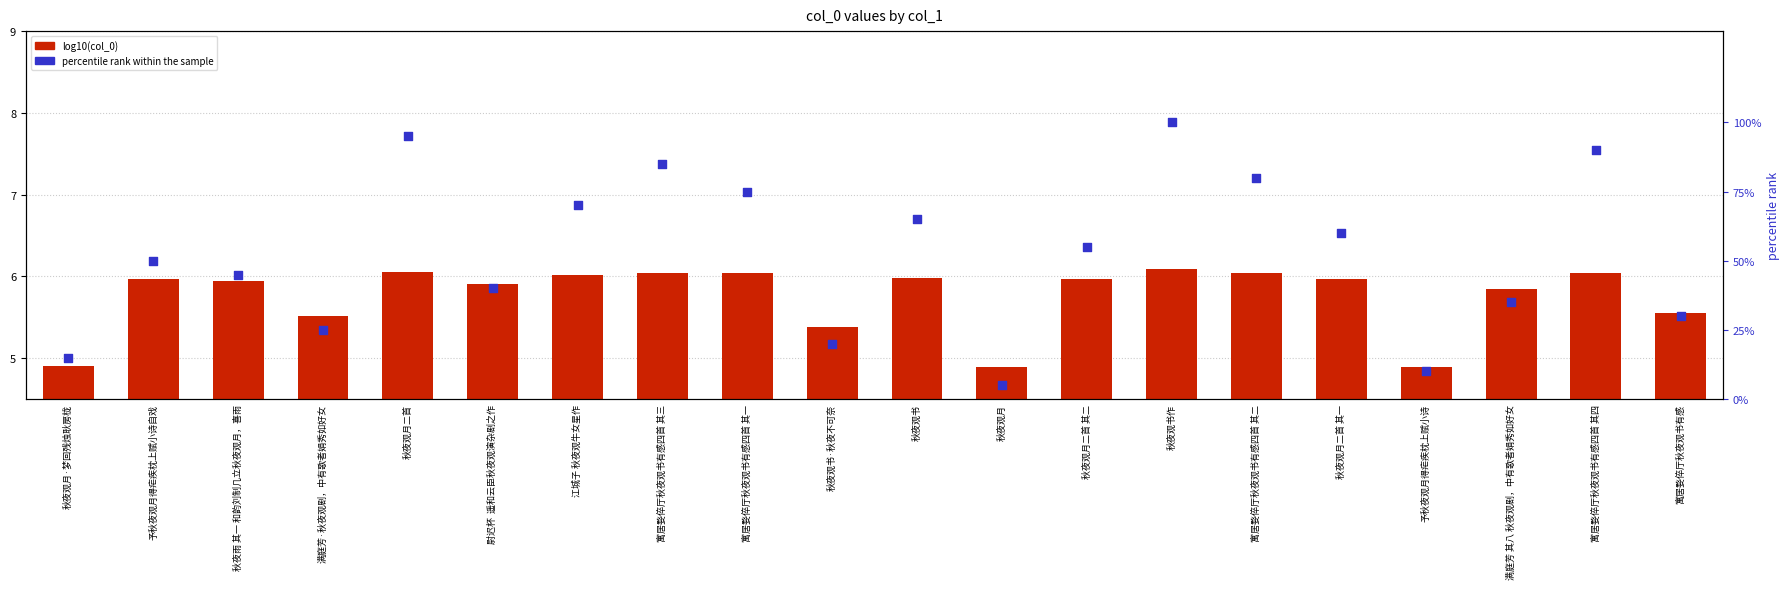

Which series reaches the maximum Y coordinate?

percentile rank within the sample